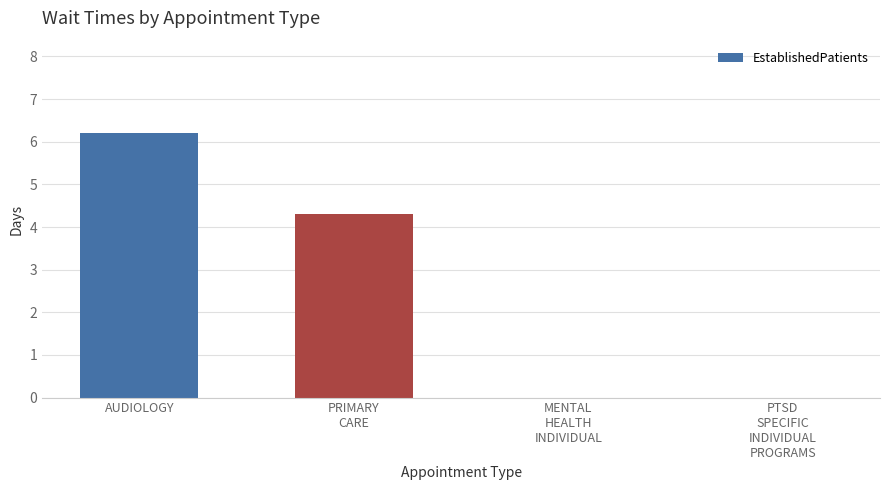

Is it true that the value at AUDIOLOGY is 10.4?

False